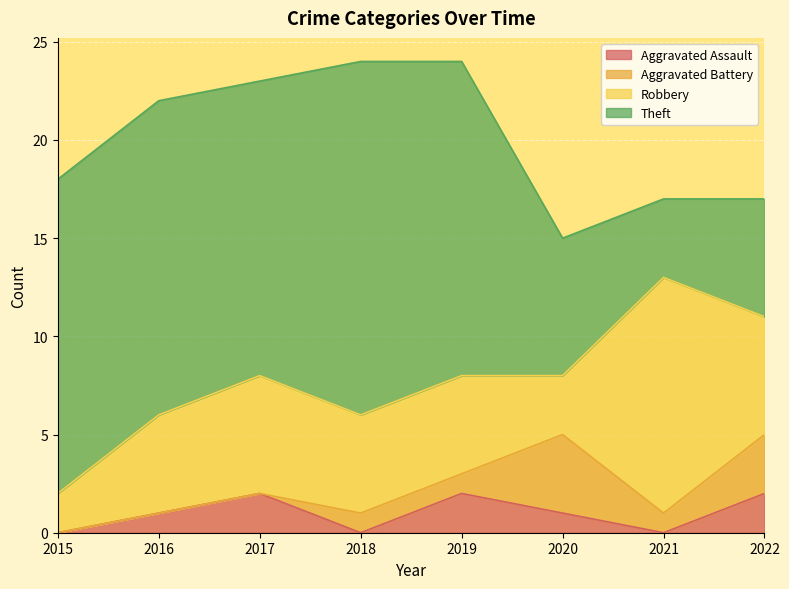

At how many categories does at least one series exceed 11?

6